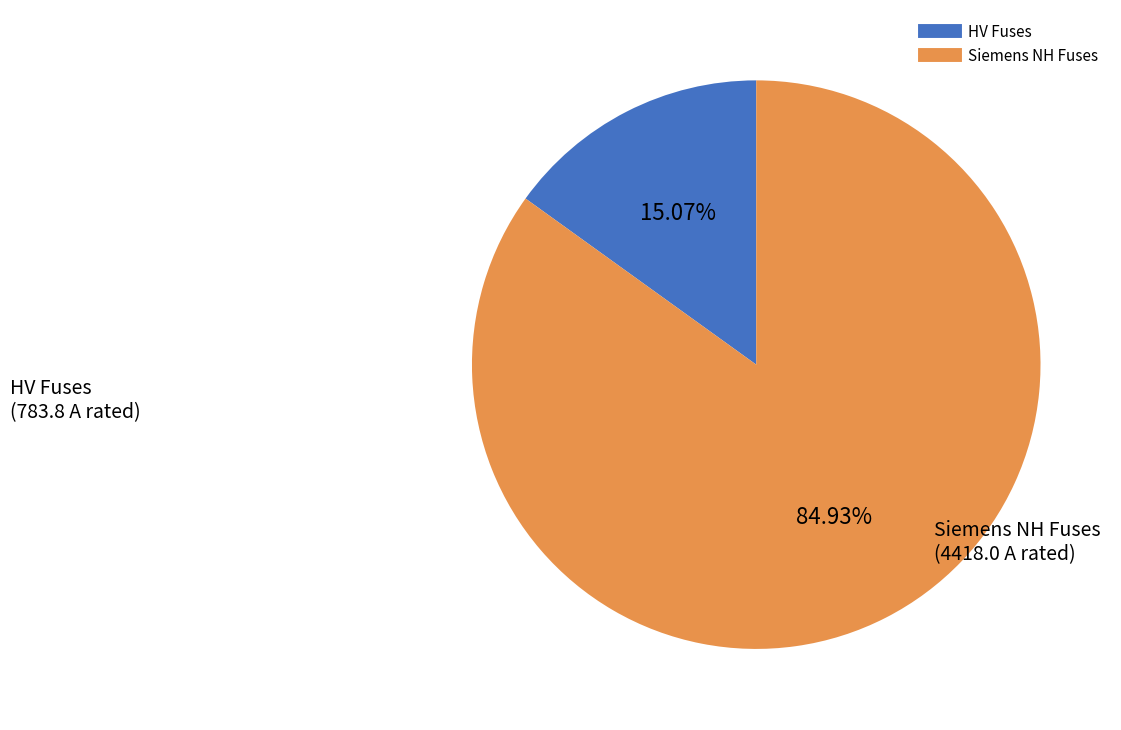

How many segments does this pie chart have?

2